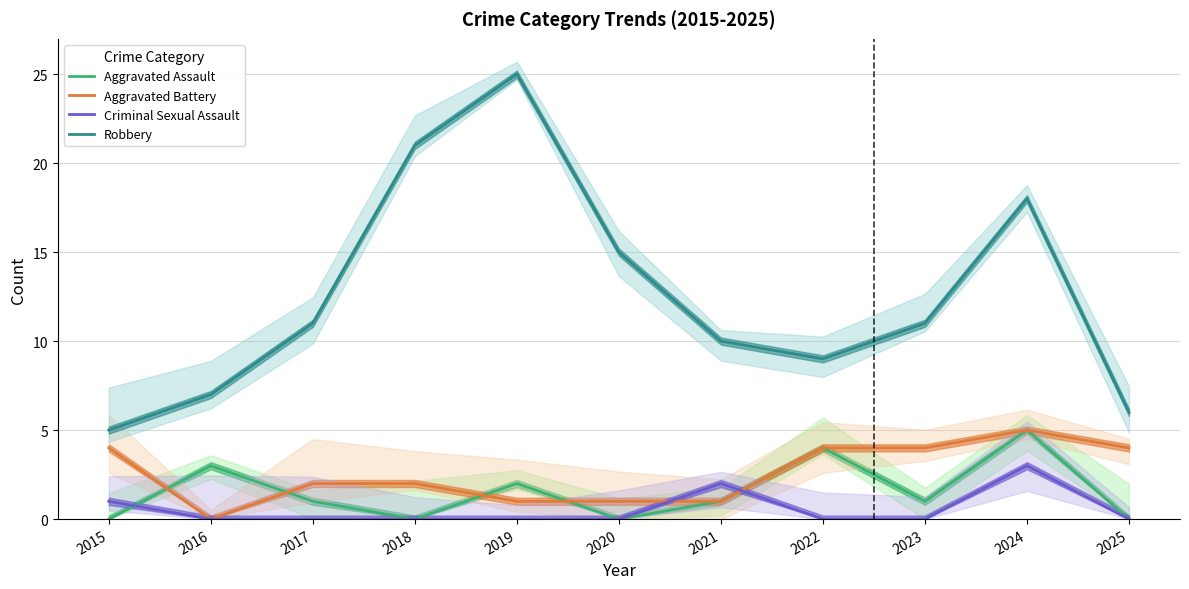

Is this an area chart (filled region under the line)?

No